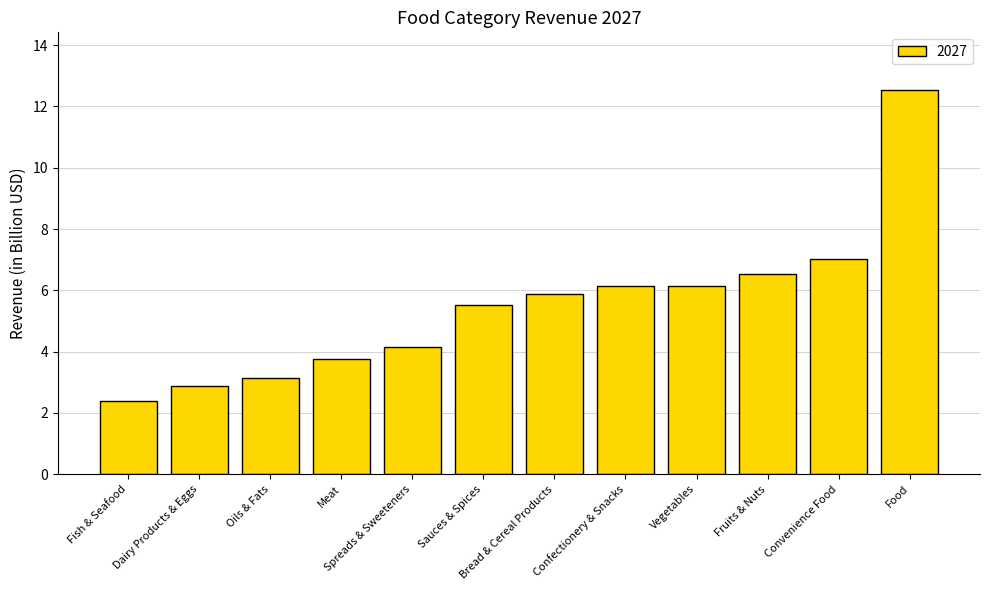

Is it true that the value at Food is 12.5?

True